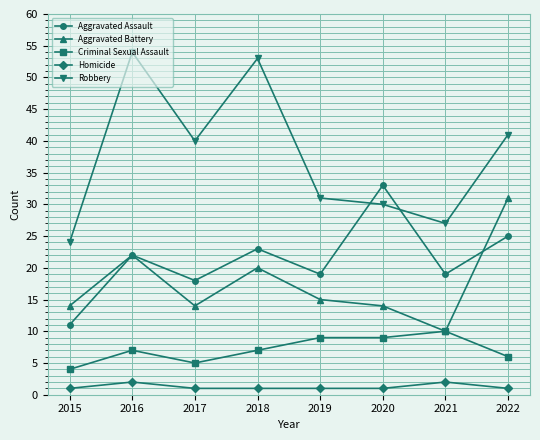

What is the total value across all series at 2019?

75